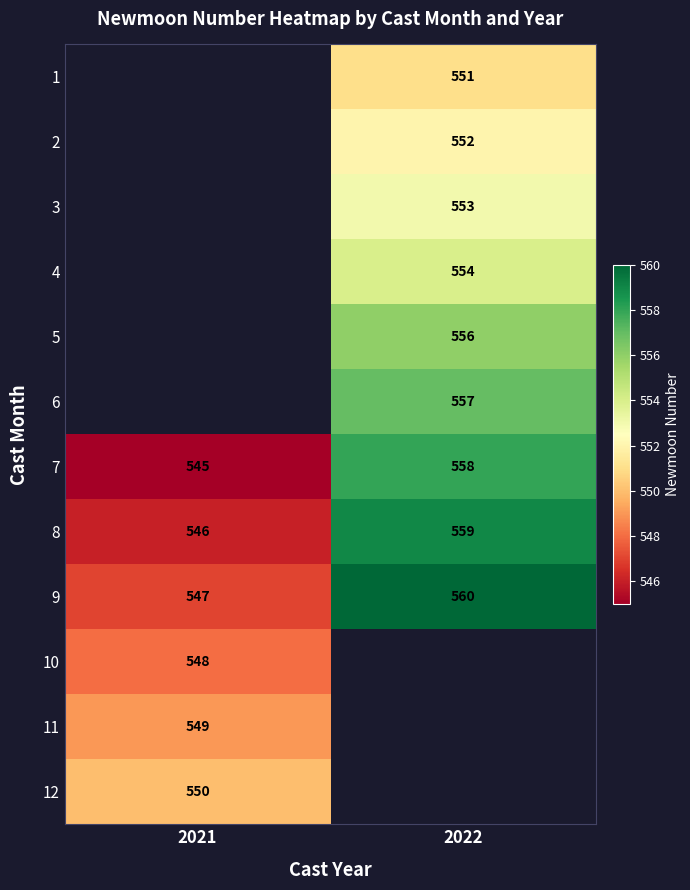

True or false: 7 has a value of 545 at 2021.

True